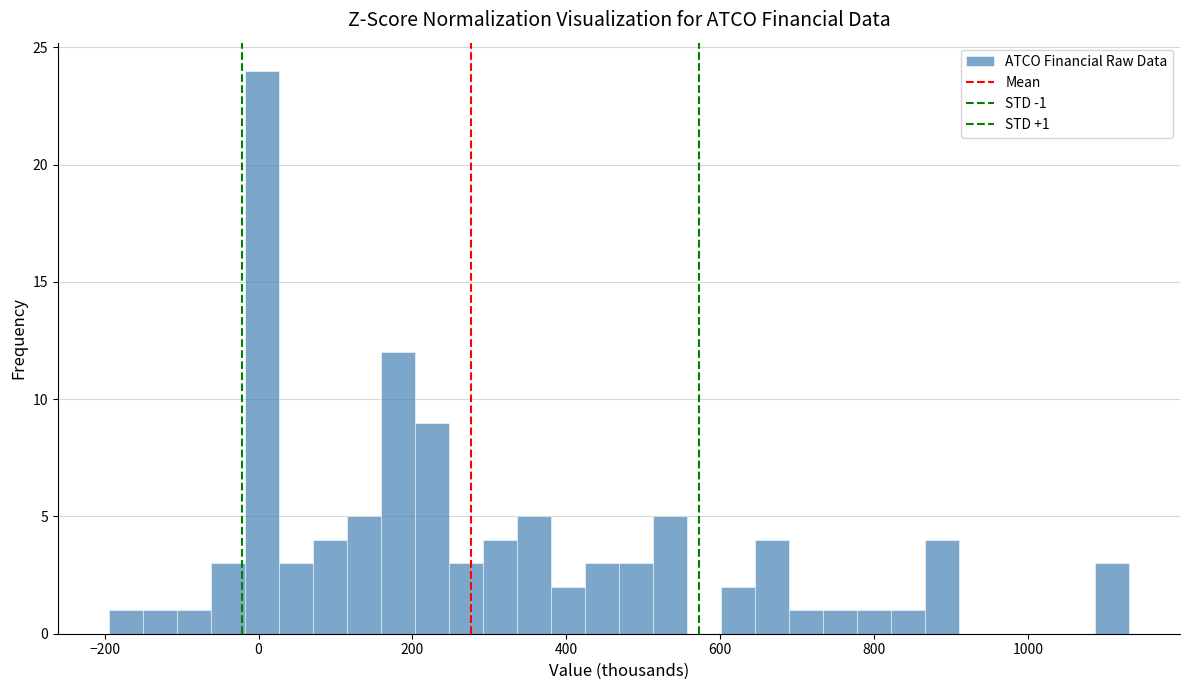

Around what value on the x-axis is the tallest bar? Give the approximate position of its centre, as read against the axis.

0